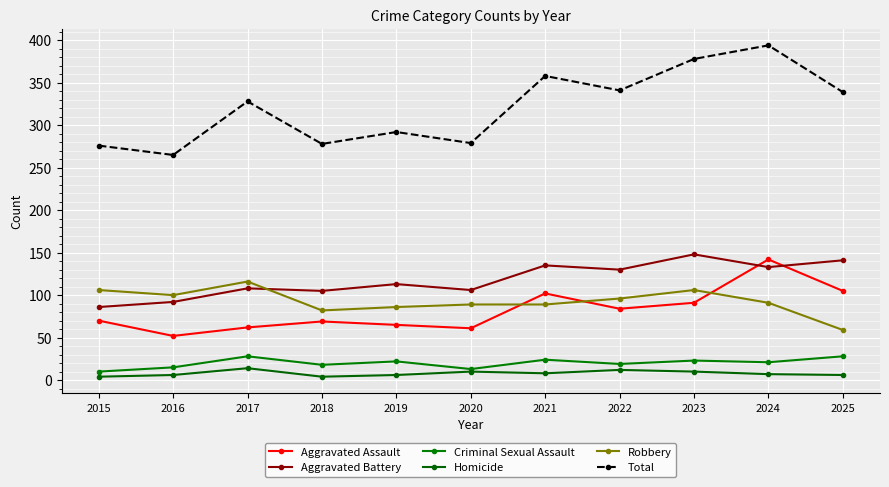

What is the maximum value for Criminal Sexual Assault?

28